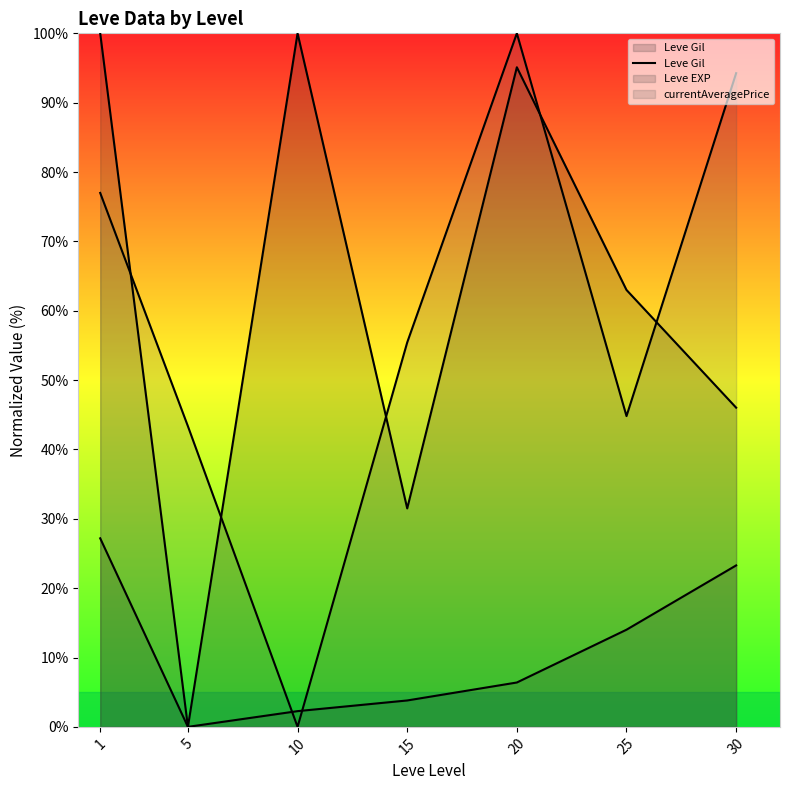

What is the sum of all values?

362.8